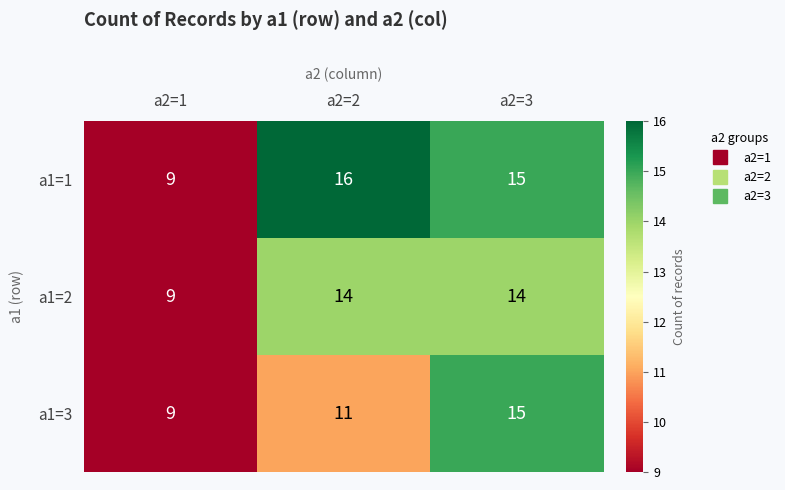

What is the difference between the maximum and minimum values in the a1=3 series?

6